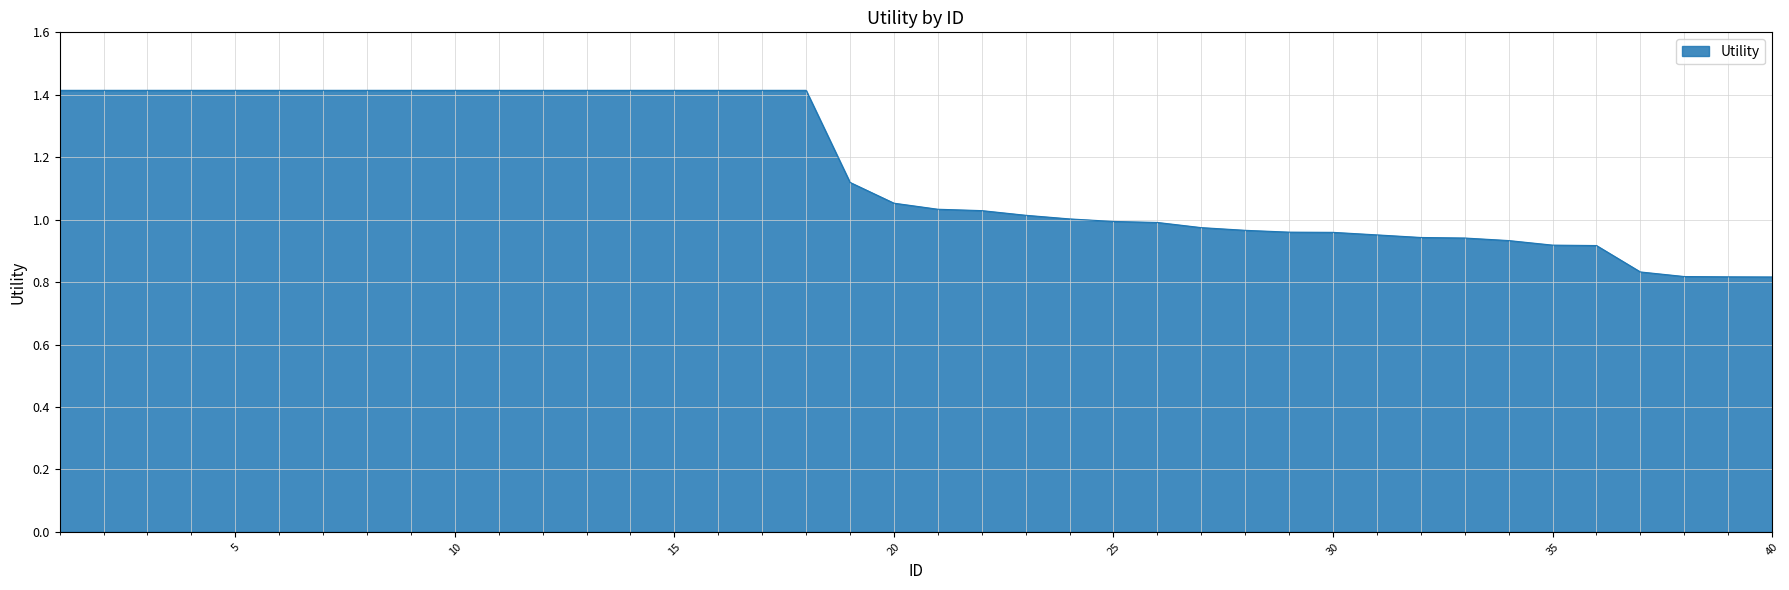

What is the greatest value displayed?

1.4